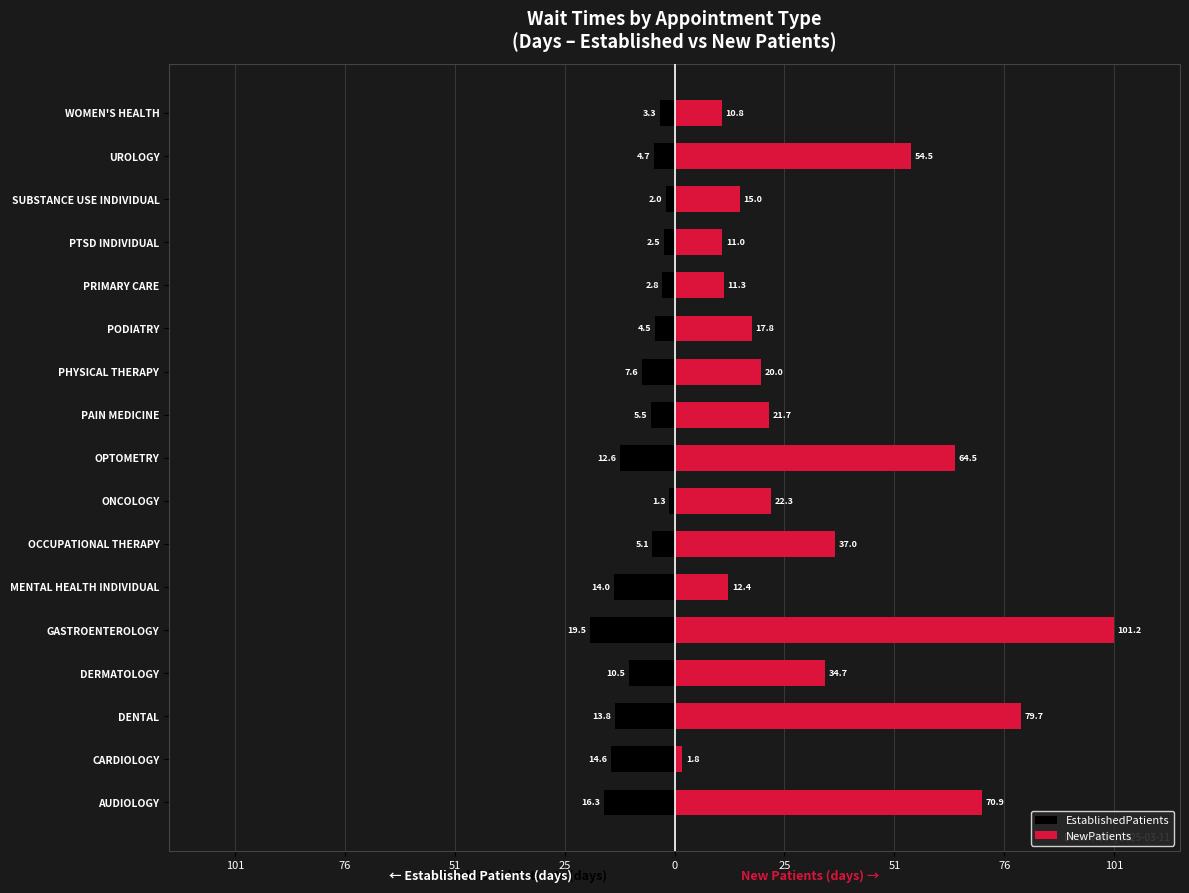

At how many categories does at least one series exceed 47?

5